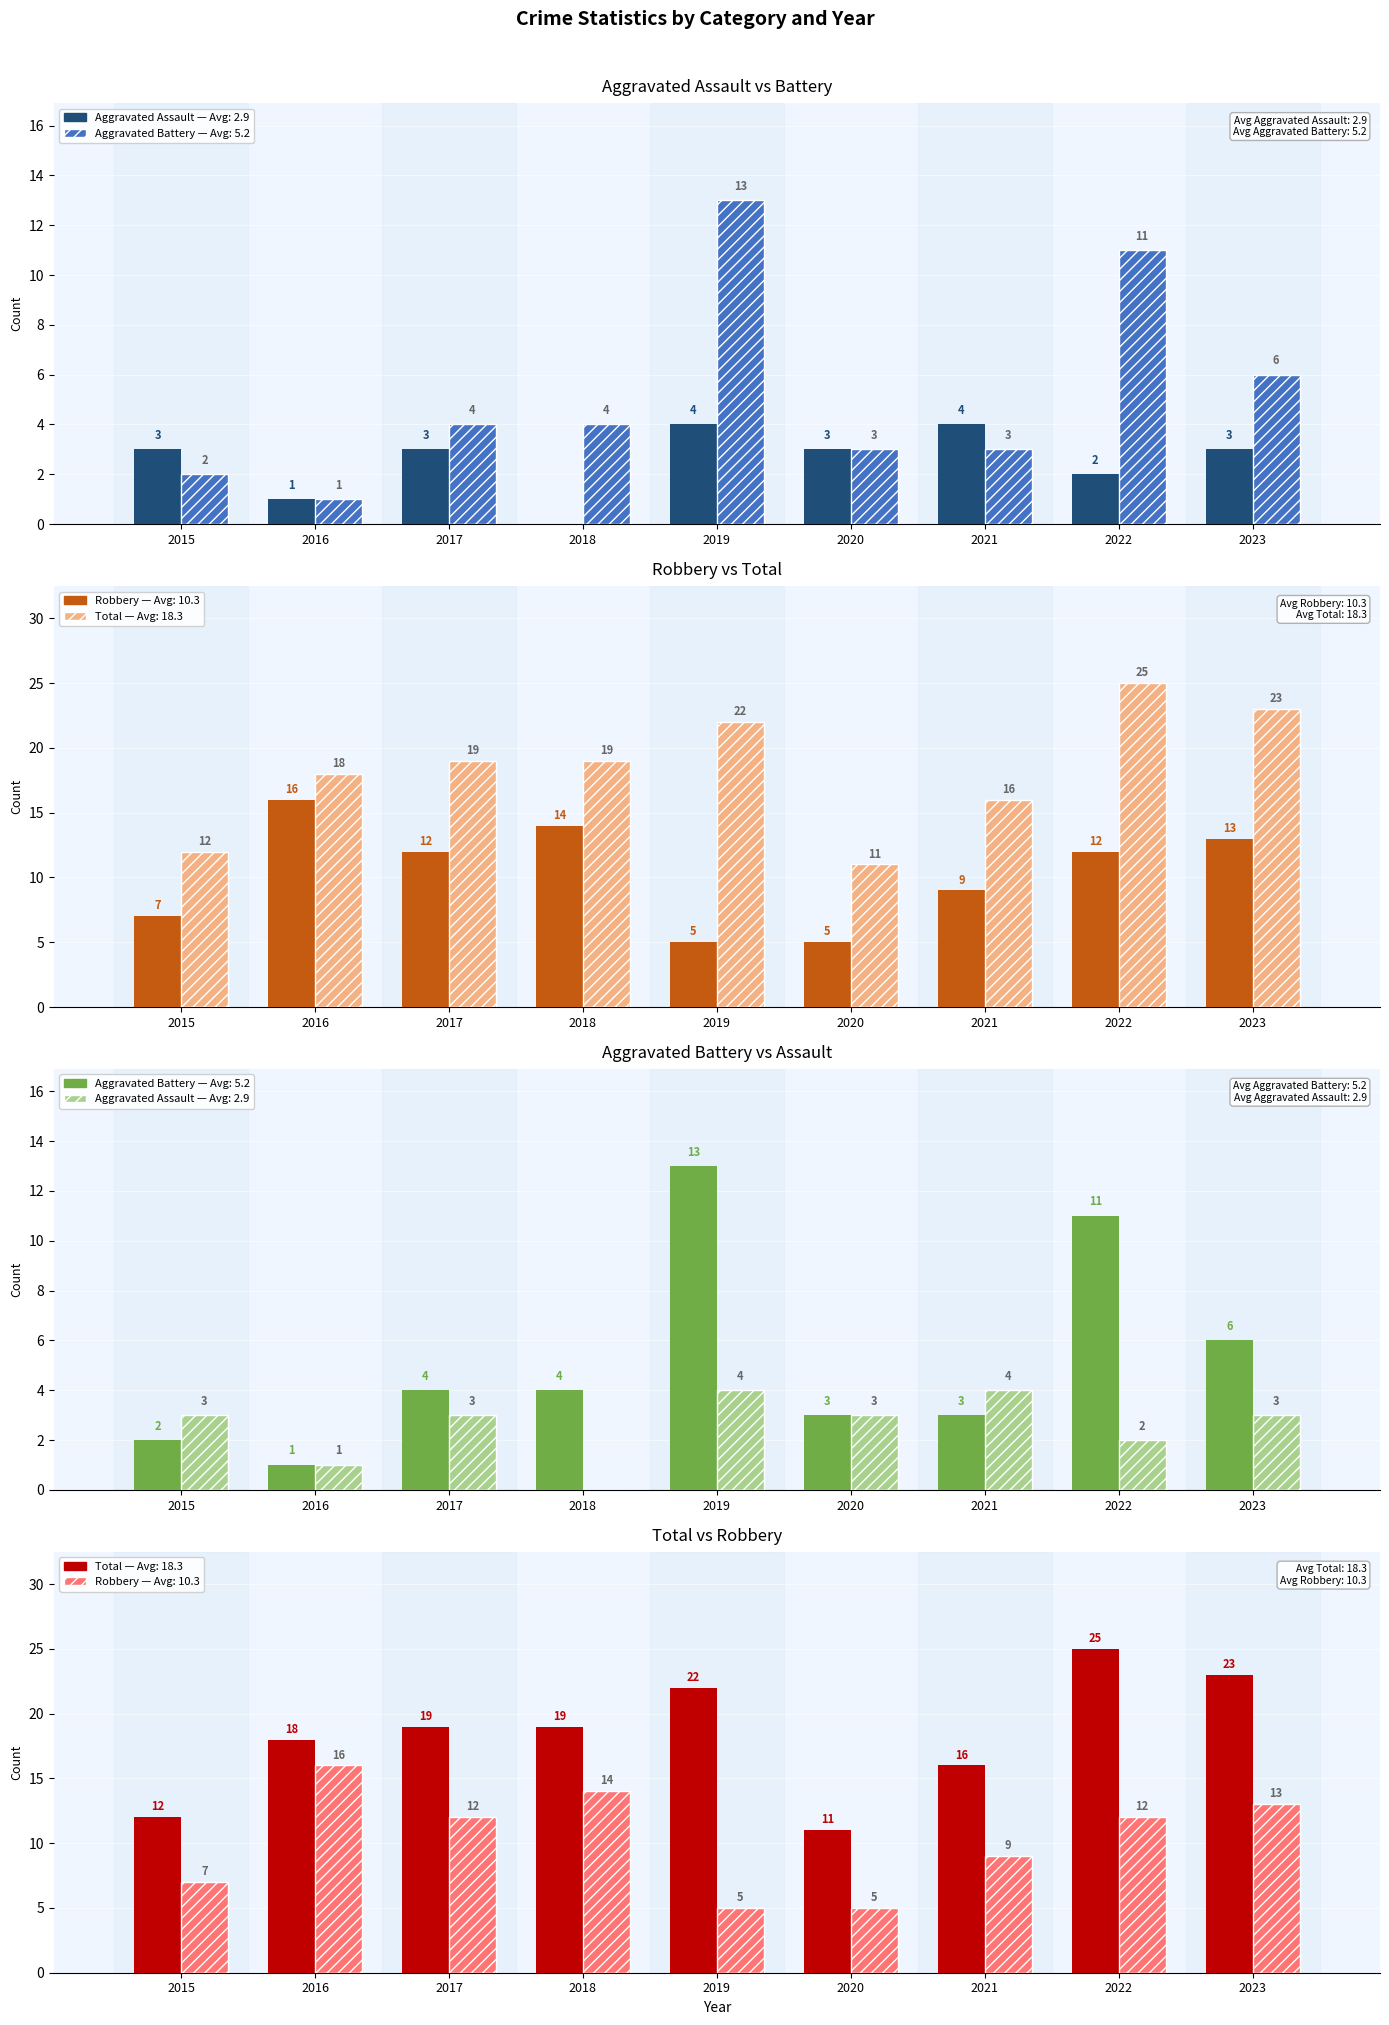

The value of Robbery at 2018 is 14. True or false?

True